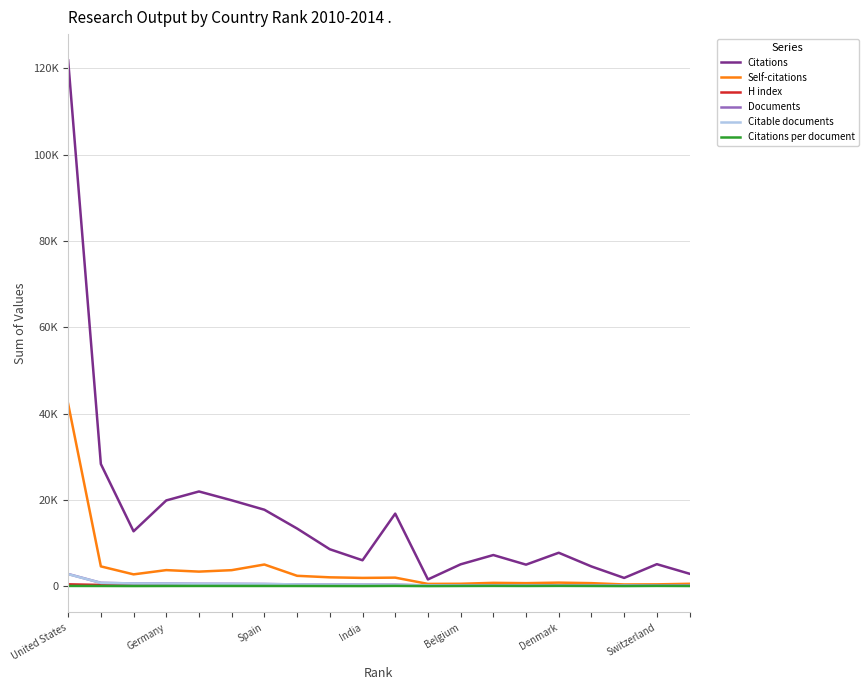

Is this an area chart (filled region under the line)?

No